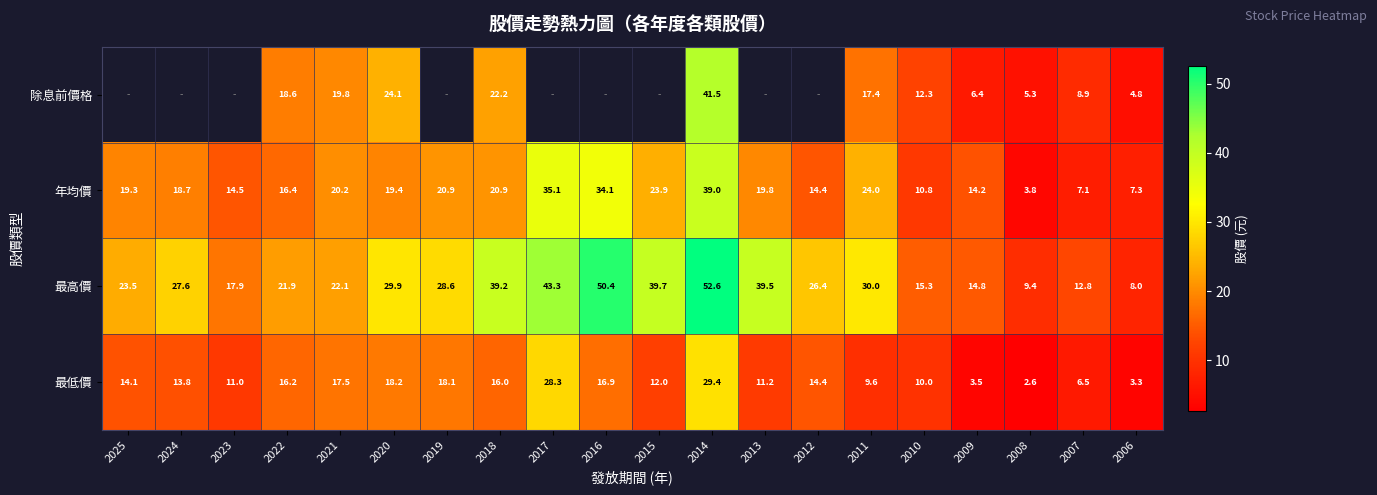

Count the number of categories in the chart.

20